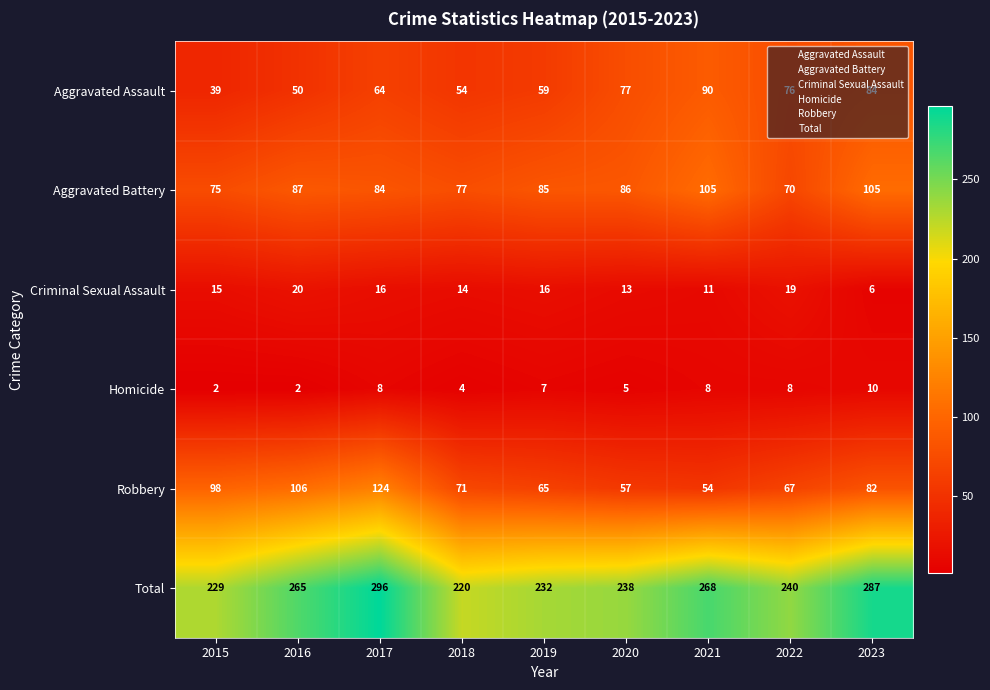

Which category has the lowest value in the Total series?

2018